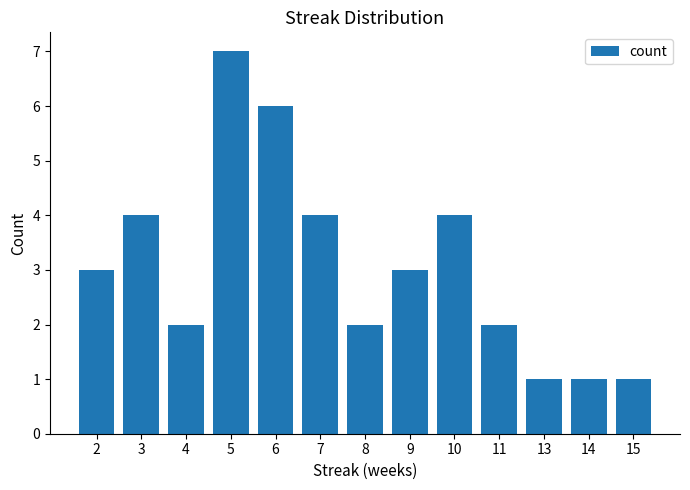

The chart shows a value of 7 at 7. True or false?

False